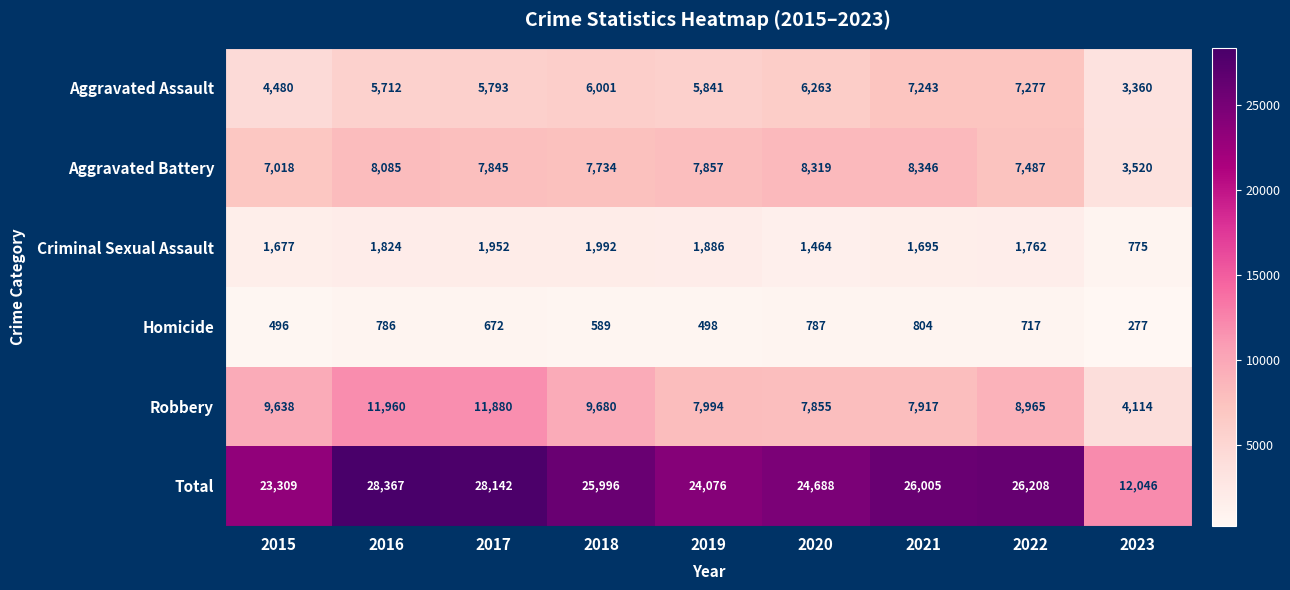

What is the difference between the highest and lowest values at 2021?

25201